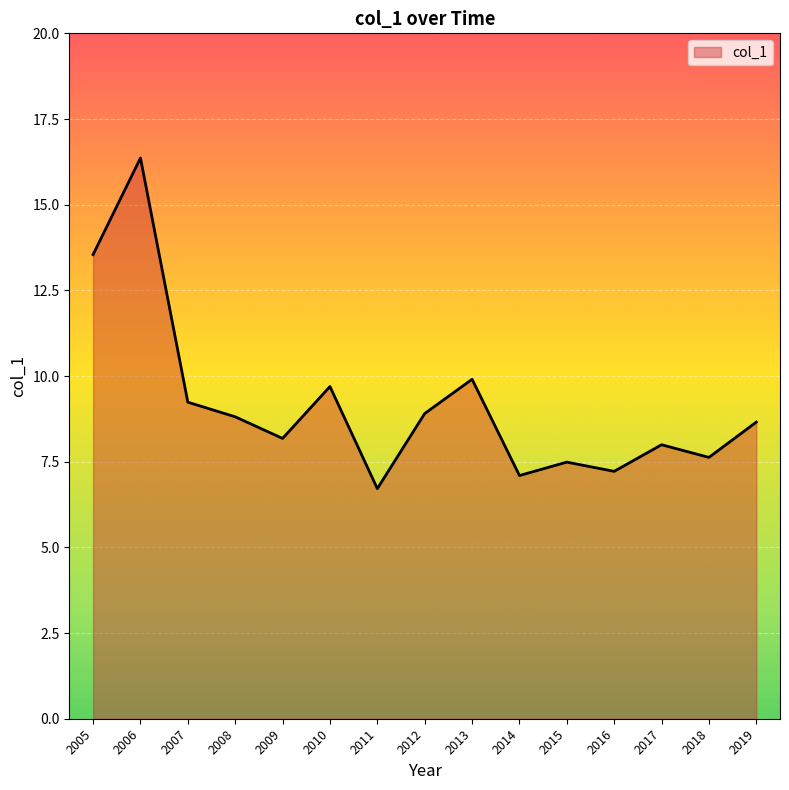

Which has a higher value, 2009 or 2006?

2006